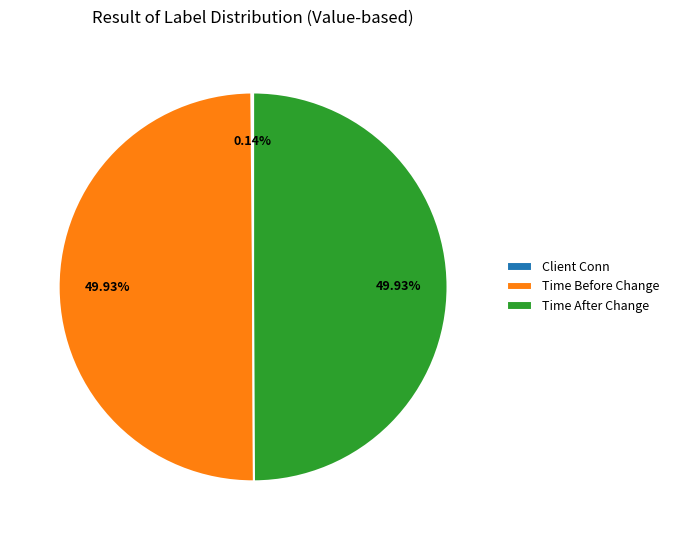

Approximately how many times larger is the value at Time Before Change compared to Time After Change?

1.0